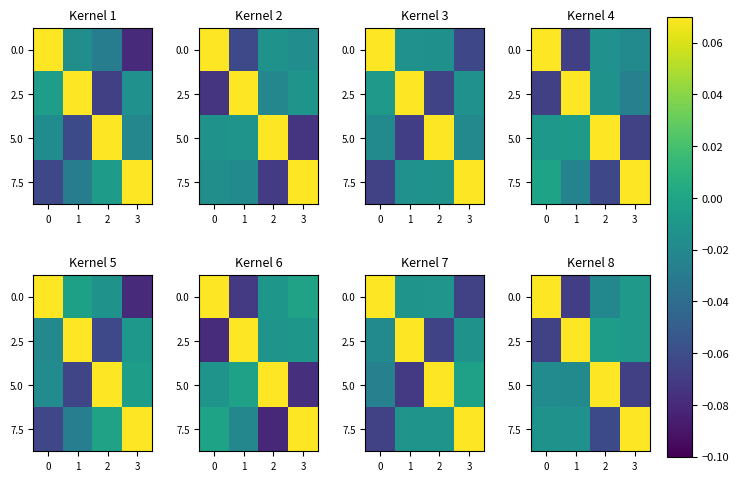

True or false: row_1 has a value of -0.0 at 2.

False